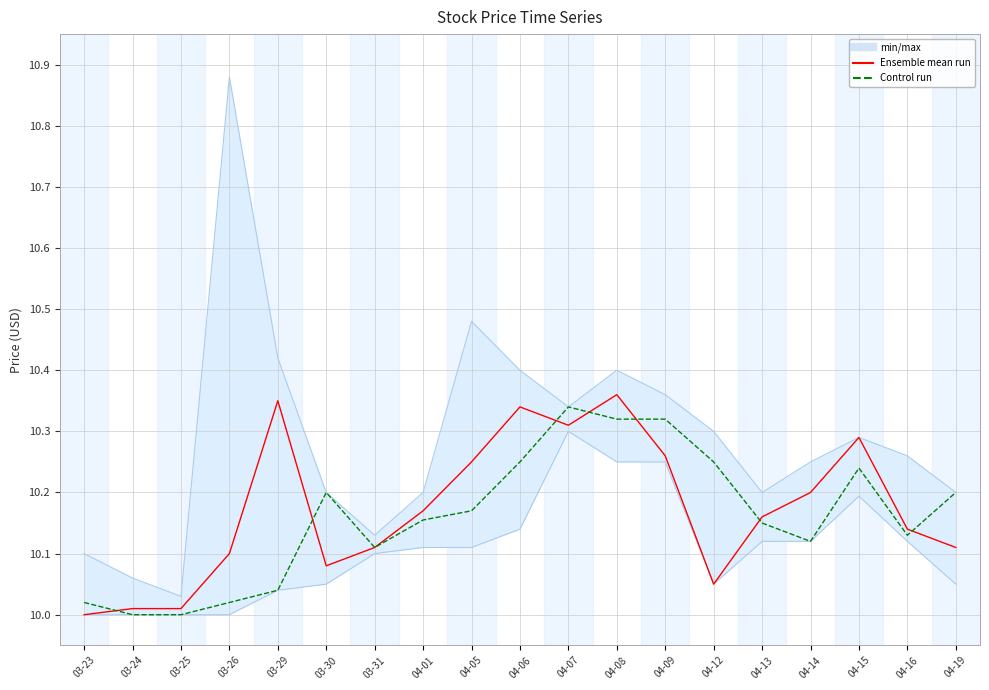

Rank the series by their maximum value, from lowest to highest.

Control run (Open), Ensemble mean run (Close)